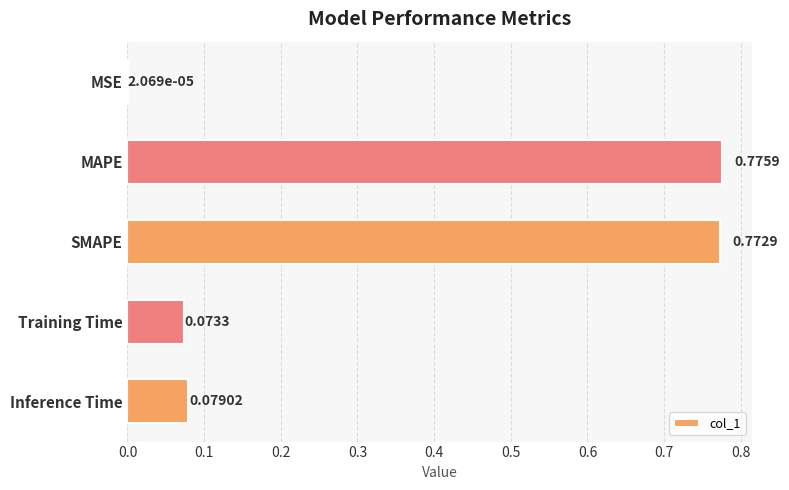

Which category has the highest value across all series?

MAPE